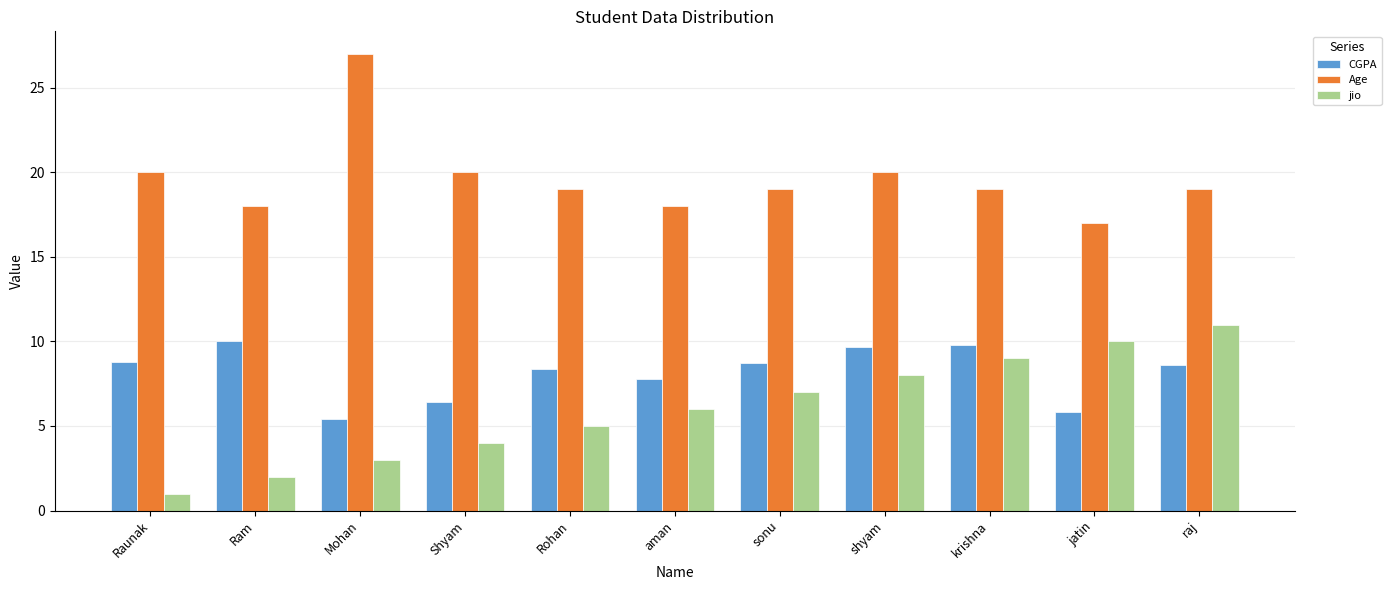

Rank the series at raj from highest to lowest value.

Age, jio, CGPA